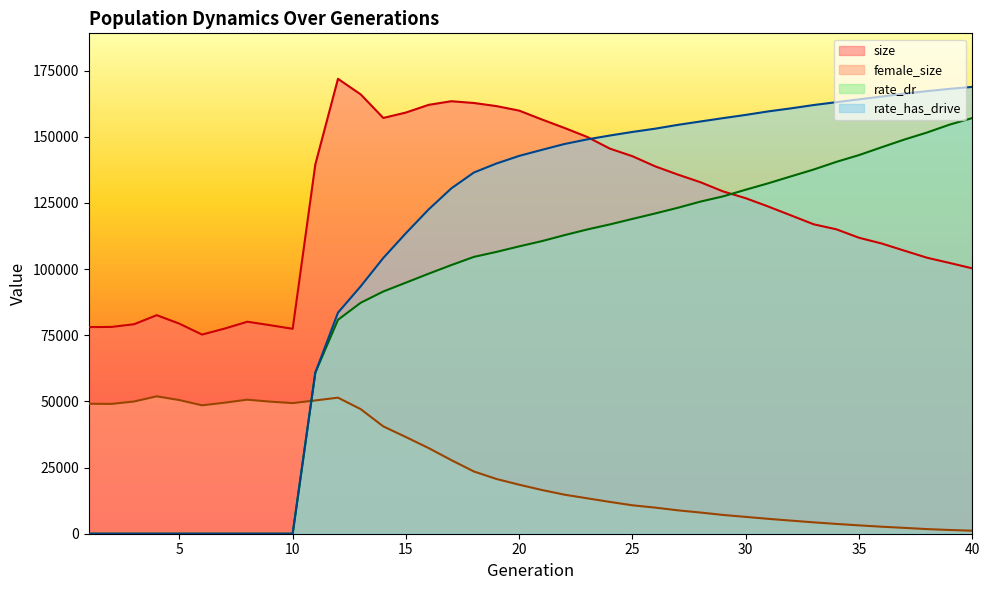

True or false: rate_has_drive has more than 1 interior local peaks.

False